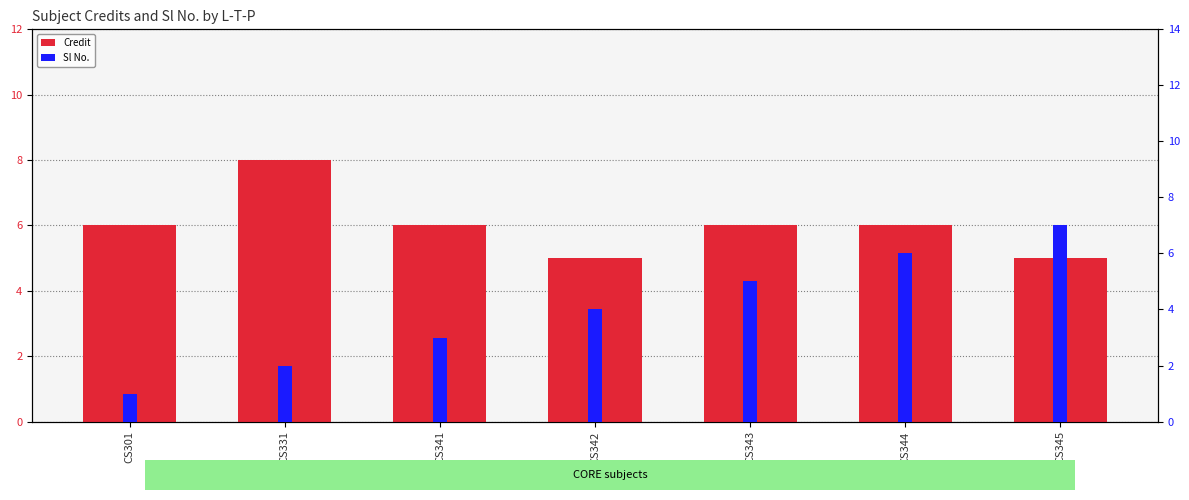

At which category does the chart reach its minimum across all series?

CS301